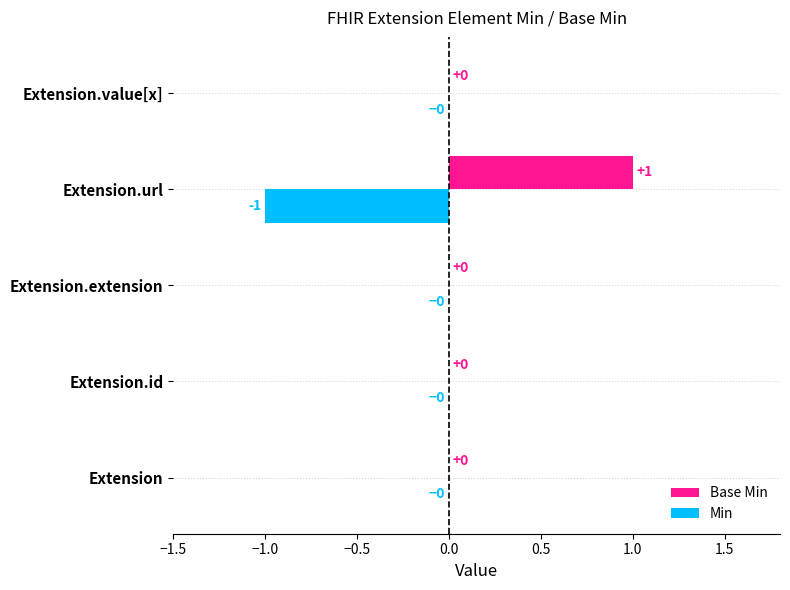

Which category has the highest value in the Base Min series?

Extension.url